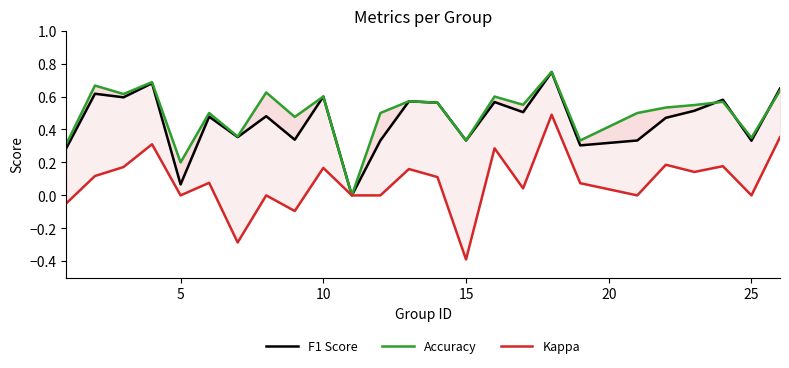

How many intersections are there between Accuracy and F1 Score?

3